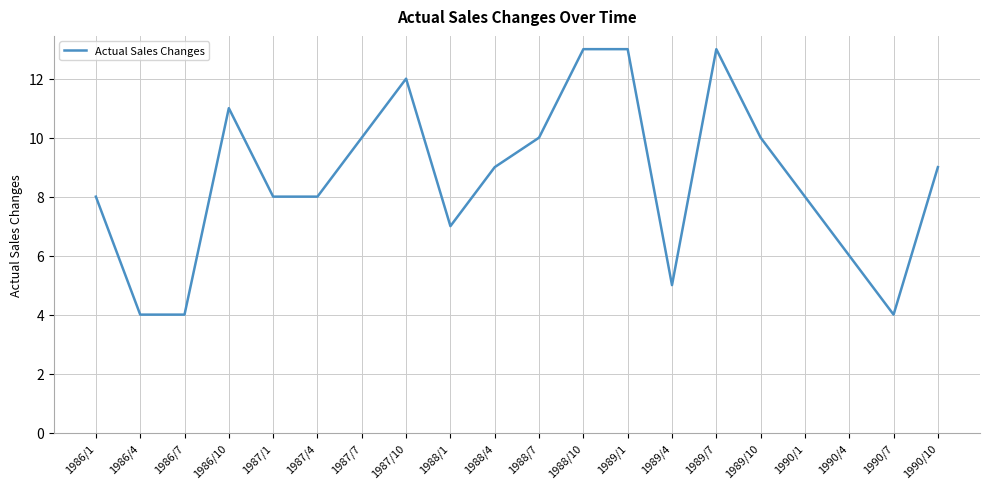

What is the average value?

9